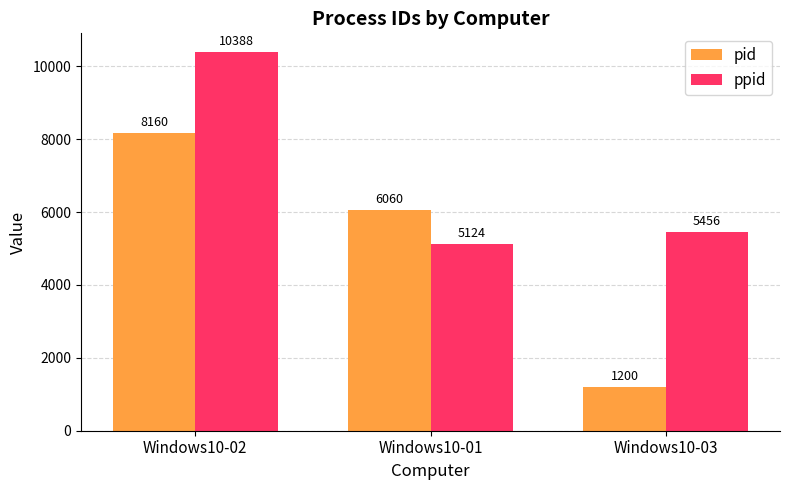

List the series in order of their overall mean, lowest first.

pid, ppid